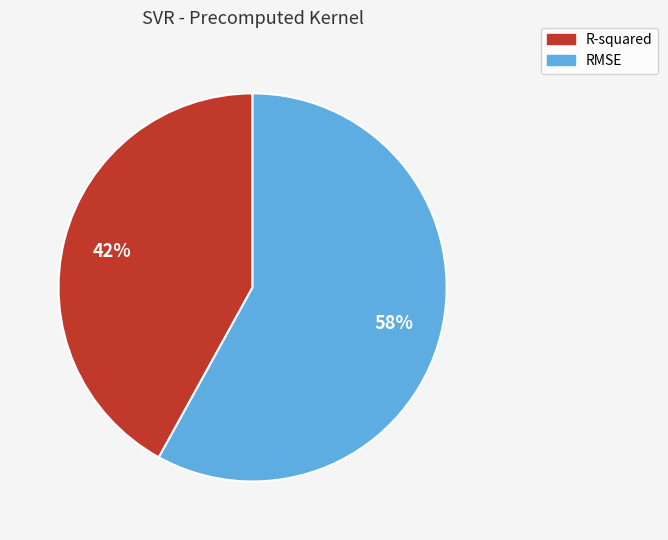

What is the majority slice?

RMSE